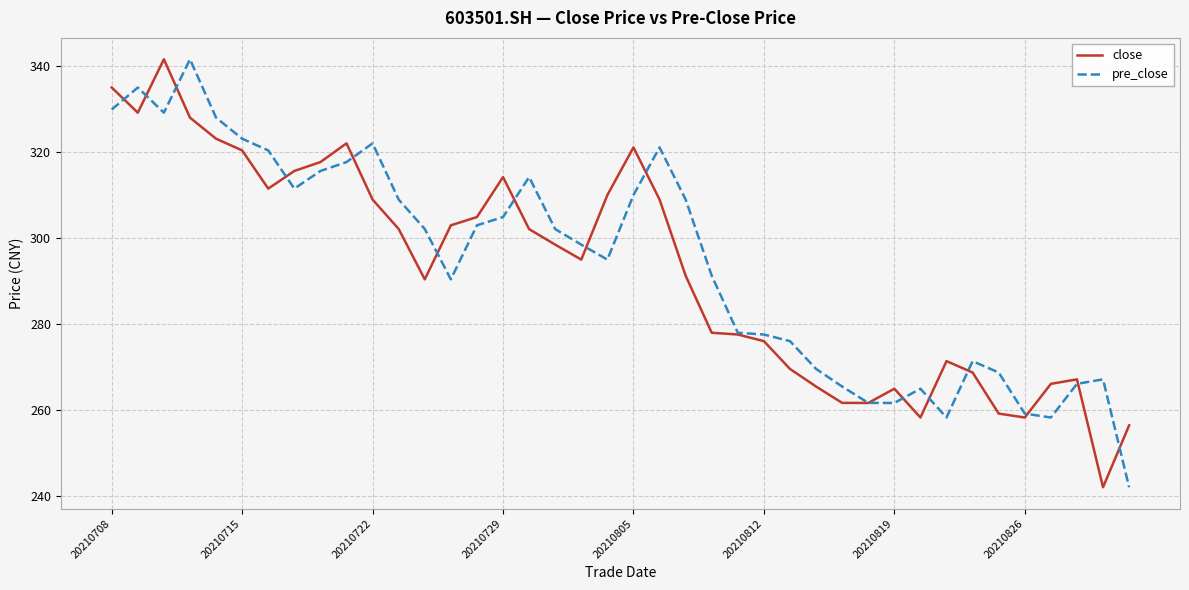

How many distinct data groups are displayed?

2